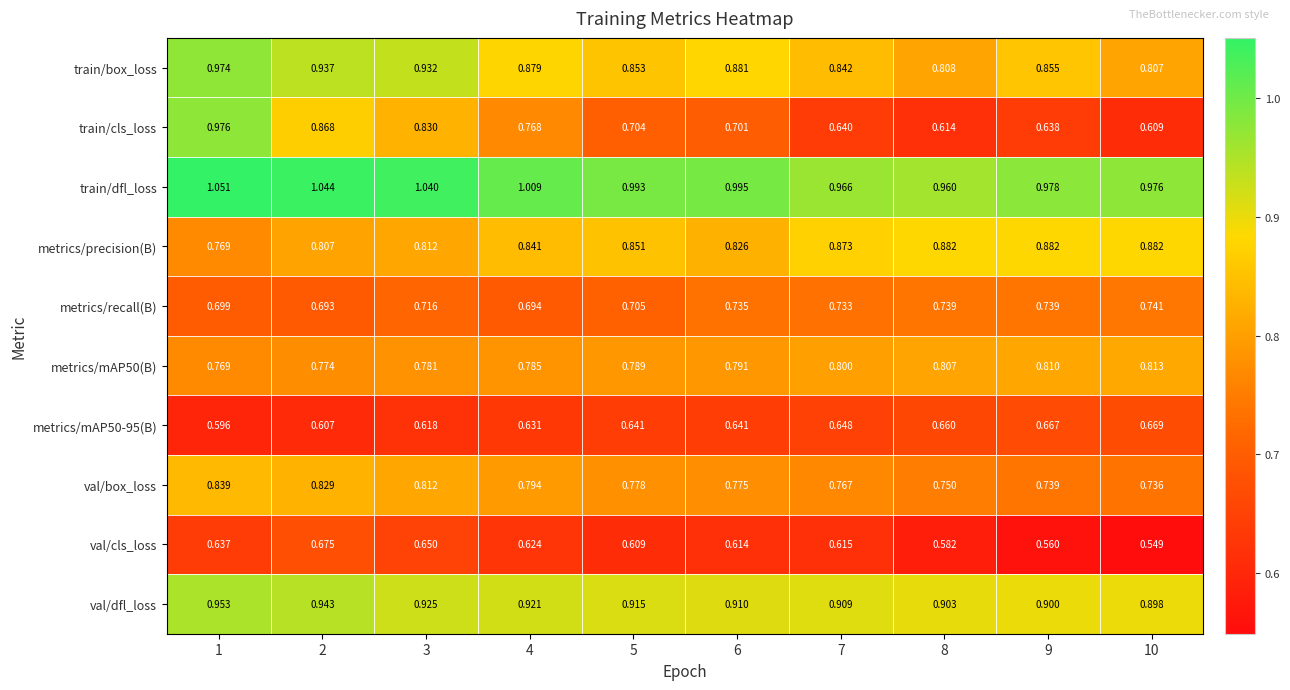

Is the value of metrics/mAP50-95(B) at 2 greater than the value of metrics/recall(B) at 5?

No